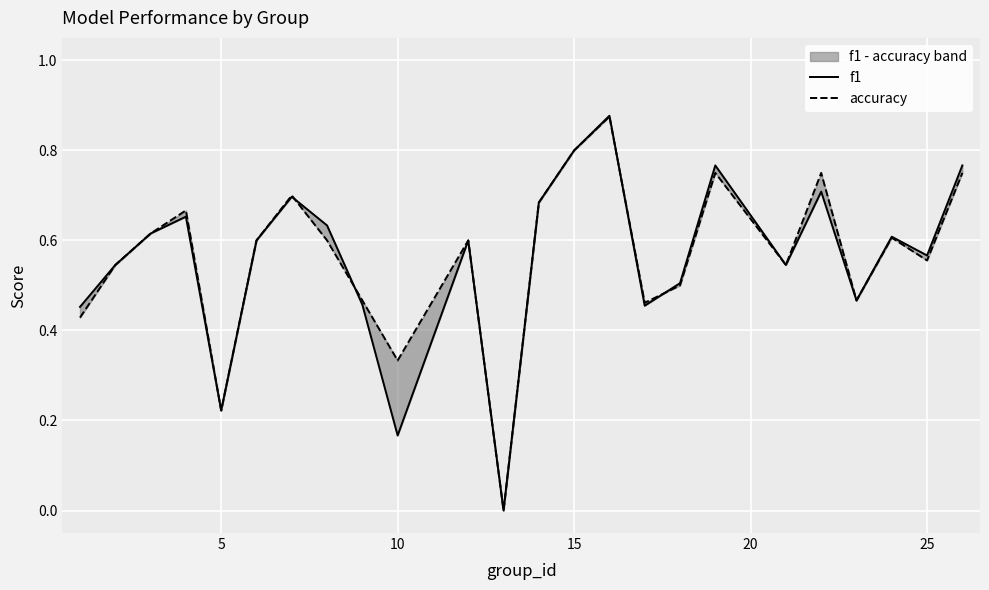

Which series ends up on top after the final intersection of f1 and accuracy?

f1